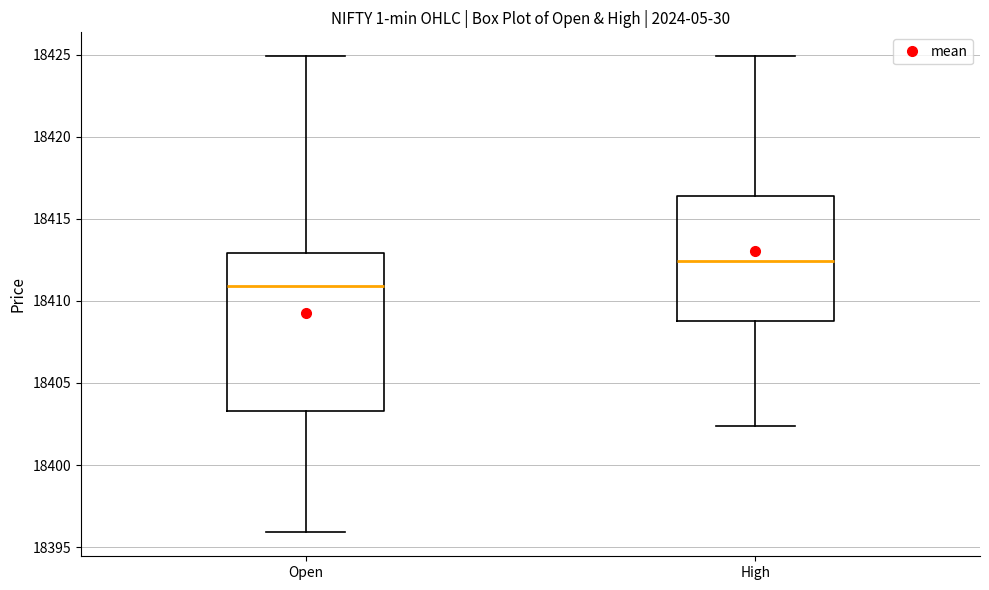

Reading left to right, read every box against the y-axis: the position of its median line, the range the box covers, and the ends of its whiskers. The values are not printed on the chart, so give them approximately, as read against the axis.

Open: median 18411.0, box 18403.5 to 18413.0, whiskers 18396.0 to 18425.0
High: median 18412.5, box 18409.0 to 18416.5, whiskers 18402.5 to 18425.0